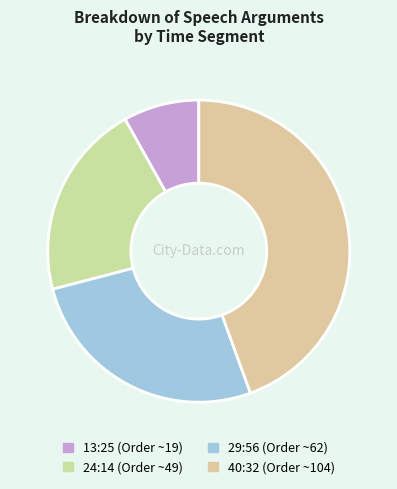

How many slices are in this pie chart?

4